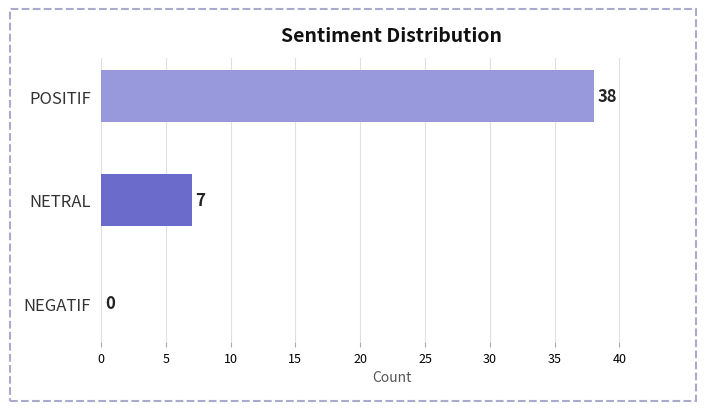

Does the chart contain stacked bars?

No